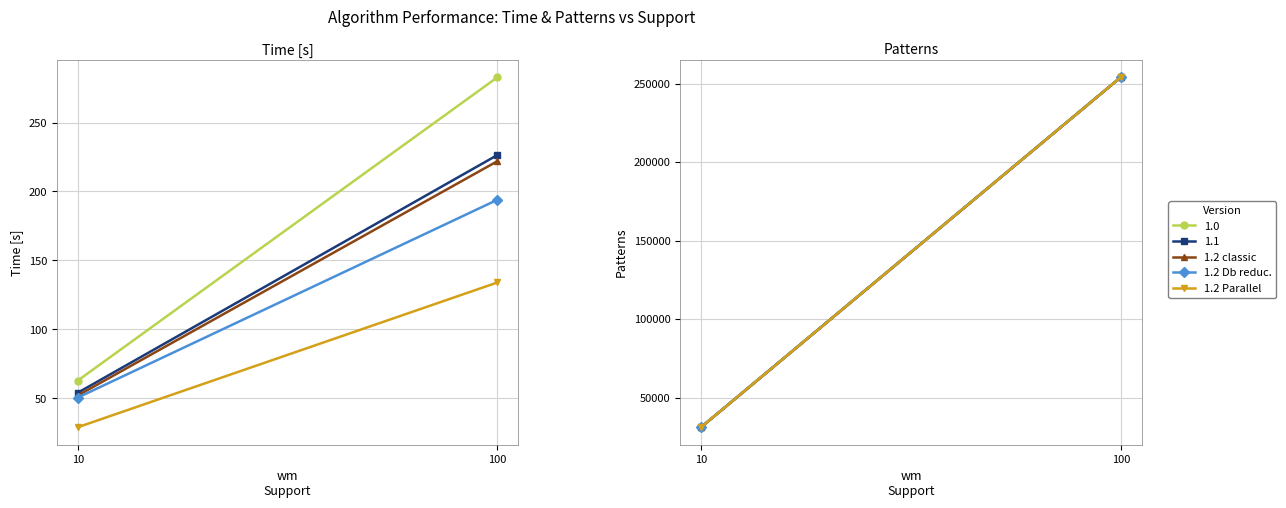

The 1.2 Db reduc. series shows 31150 at 10. True or false?

True